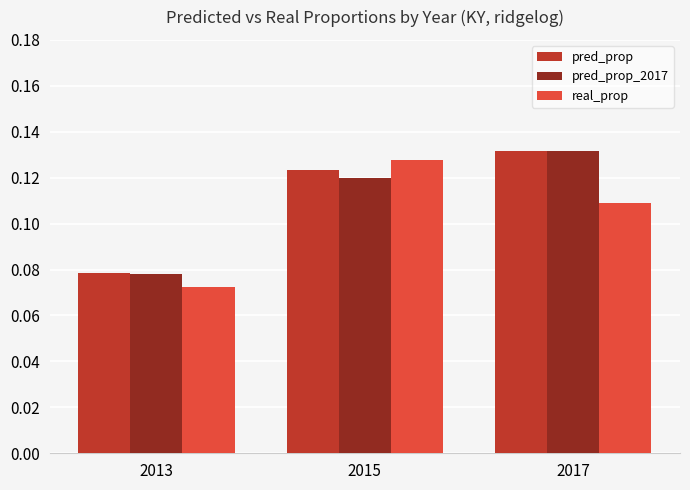

What is the sum of all pred_prop values?

0.3